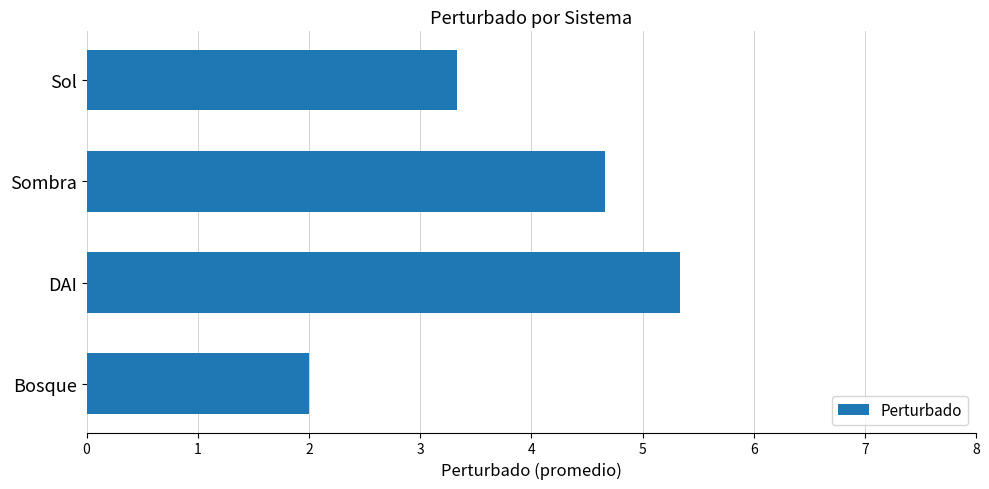

Which category has the highest value across all series?

DAI